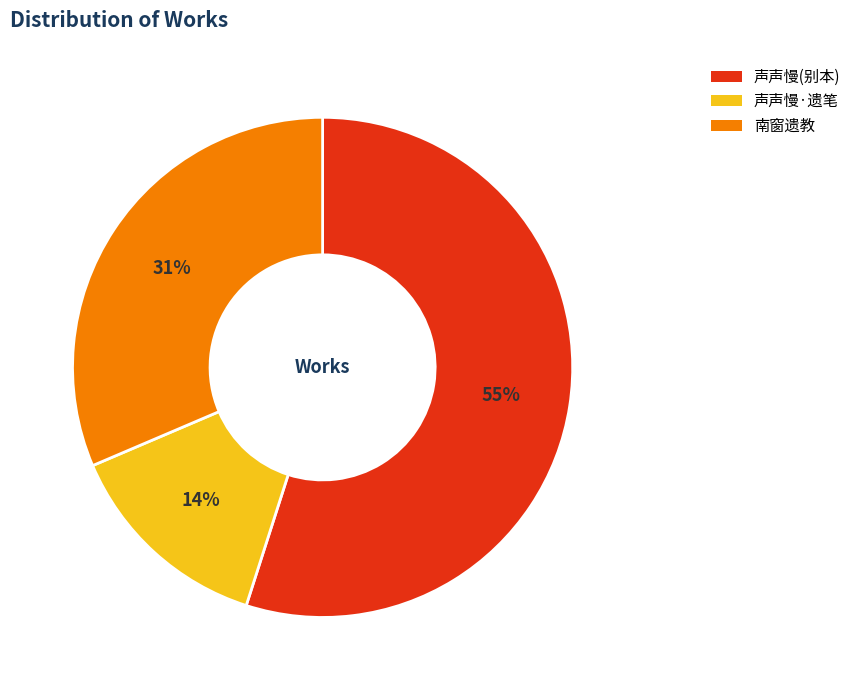

To the nearest percent, what is the difference between the largest and smallest slice percentages?

41%